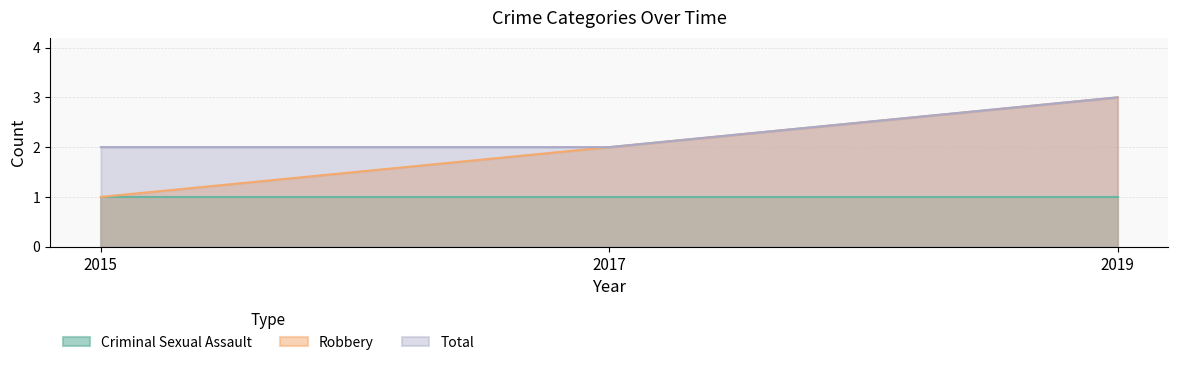

Between 2015 and 2019, which series saw the biggest shift?

Robbery